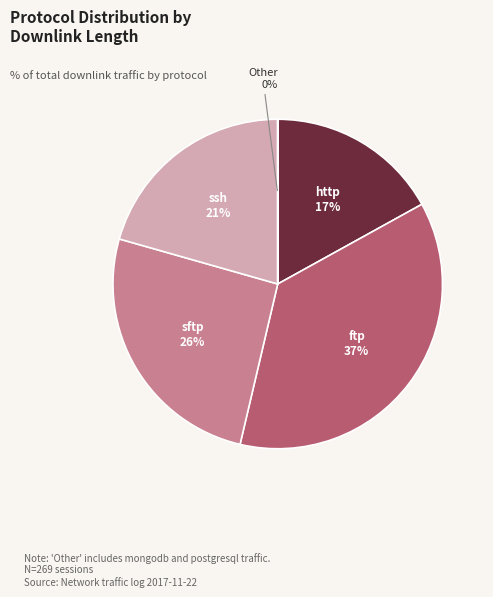

Is it true that ssh is 21% of the pie?

True